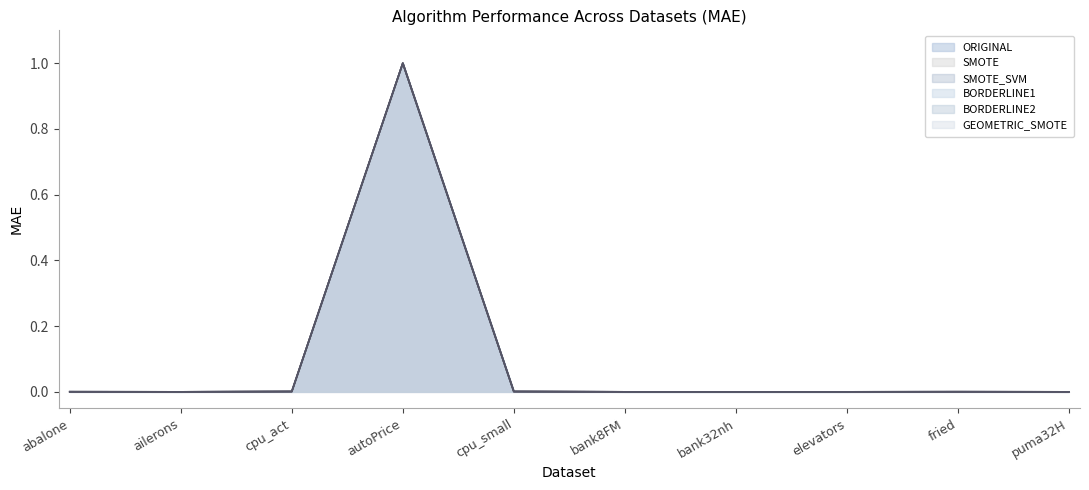

At puma32H, list the series in order from smallest to largest.

GEOMETRIC_SMOTE, SMOTE, SMOTE_SVM, BORDERLINE1, BORDERLINE2, ORIGINAL